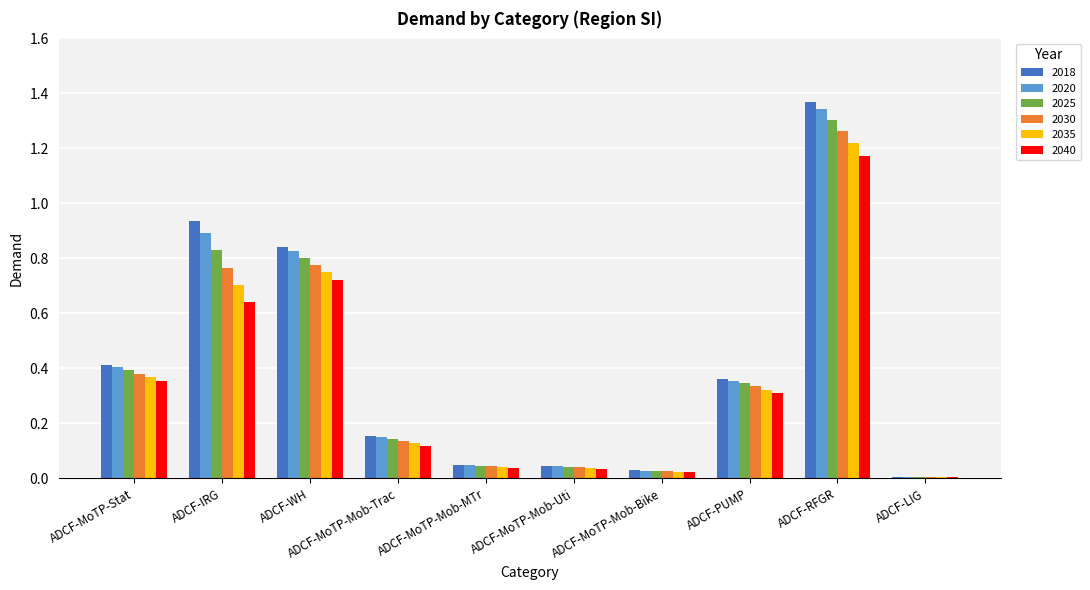

What is the total value across all series at ADCF-MoTP-Stat?

2.3